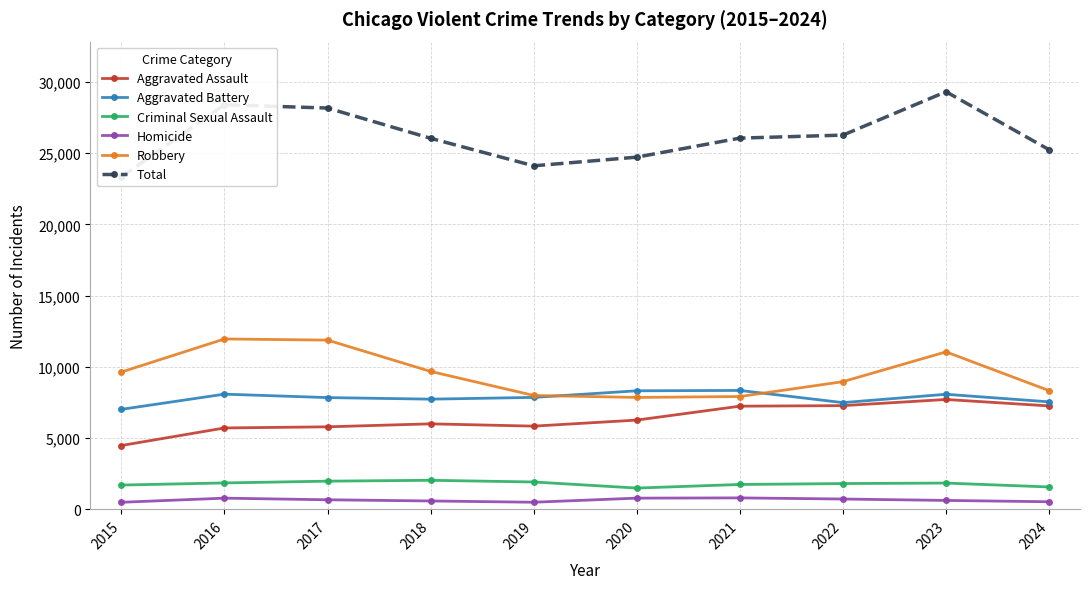

At how many categories does at least one series exceed 20824?

10